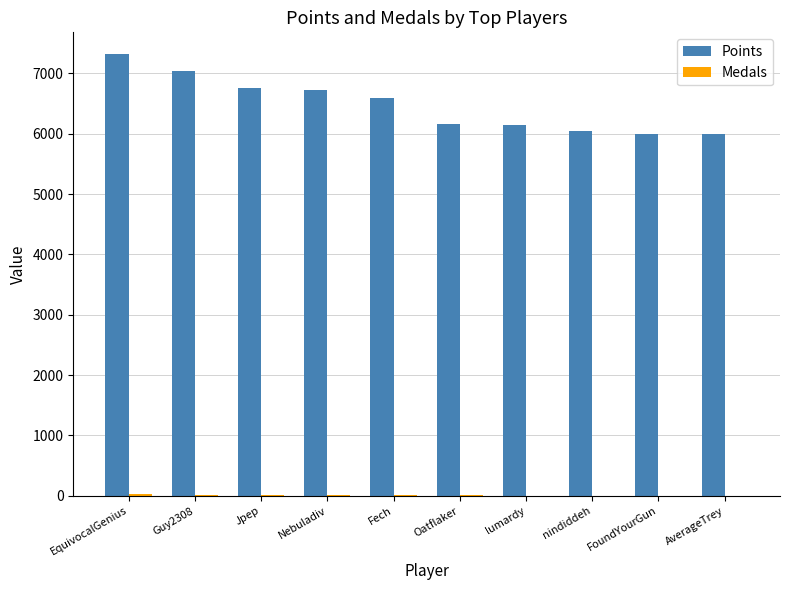

What is the total value across all series at Jpep?

6760